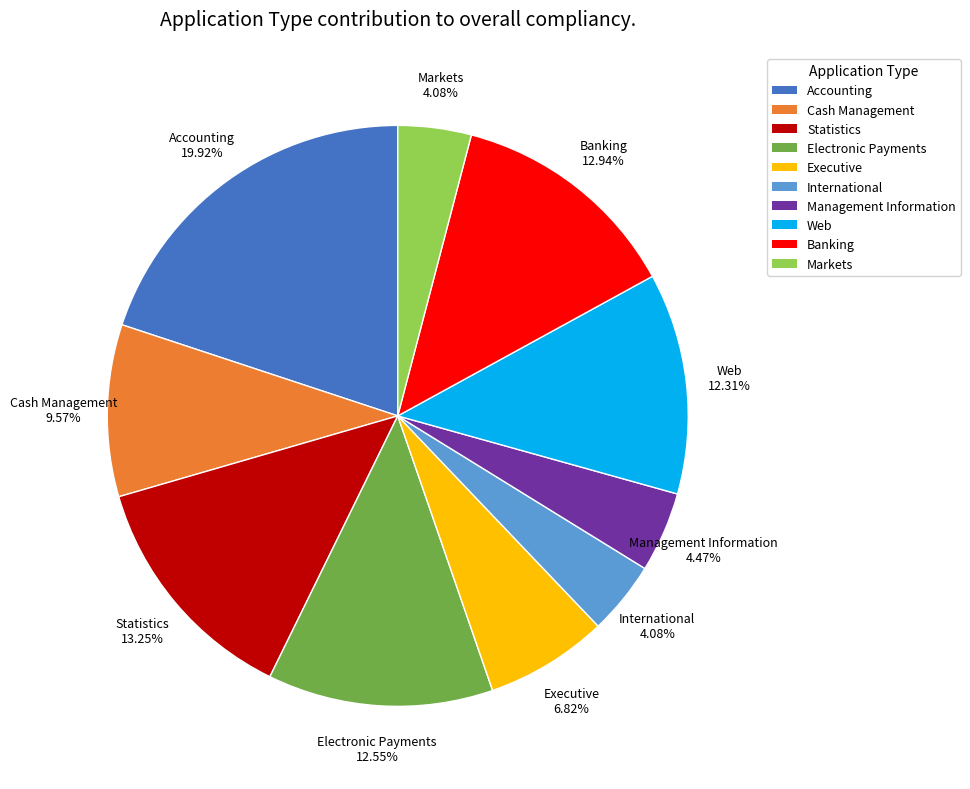

Does any single category account for the majority?

No